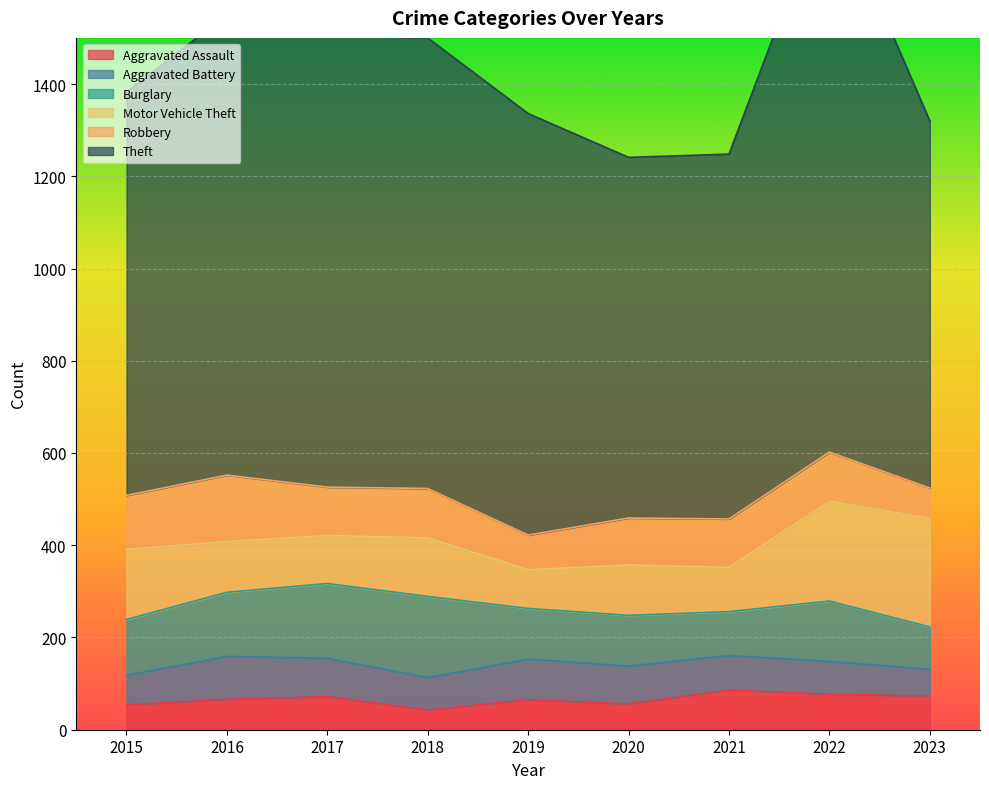

True or false: Theft and Robbery intersect in this chart.

False